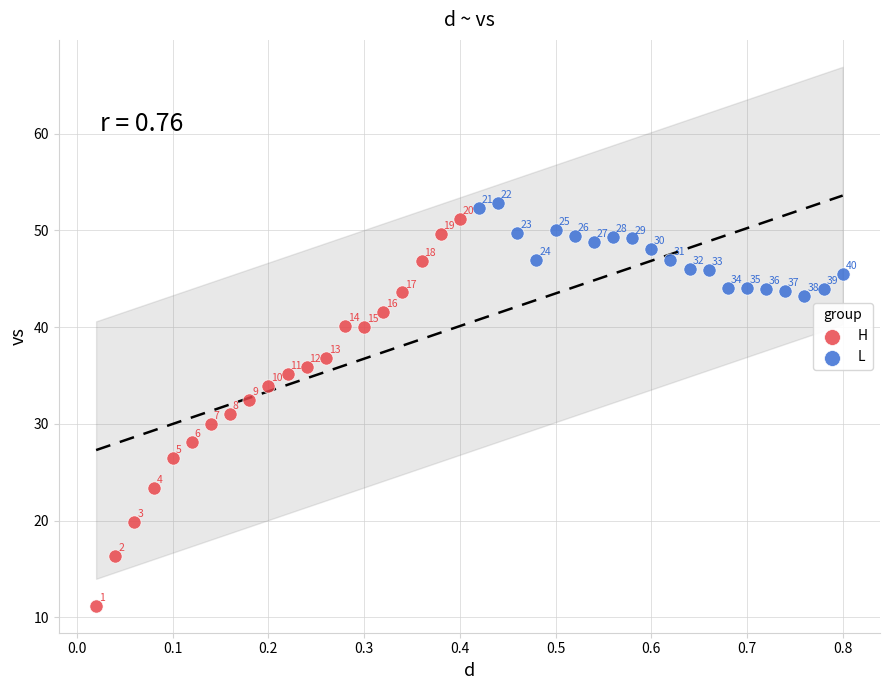

Which series reaches the maximum Y coordinate?

L